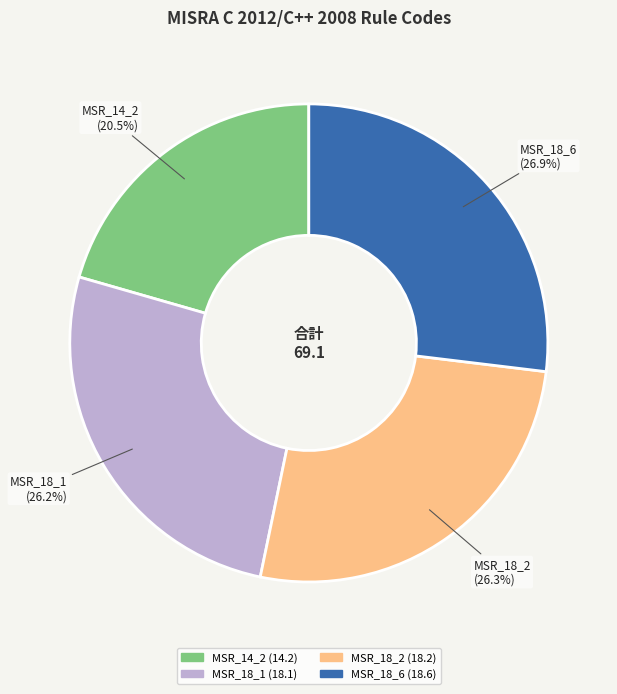

To the nearest percent, what portion does MSR_18_1 represent?

26%